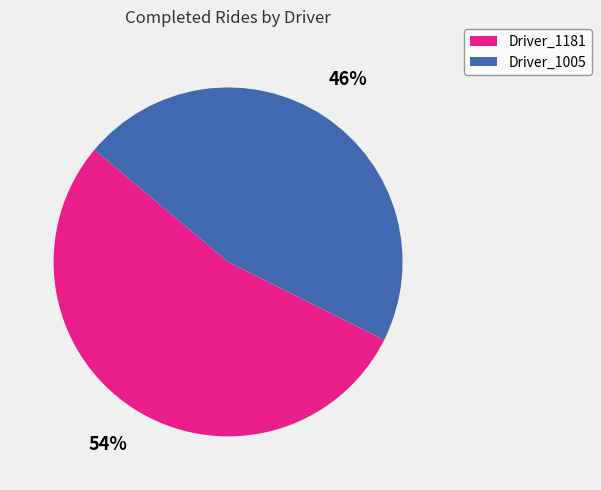

Which category has the smallest portion of the pie?

Driver_1005